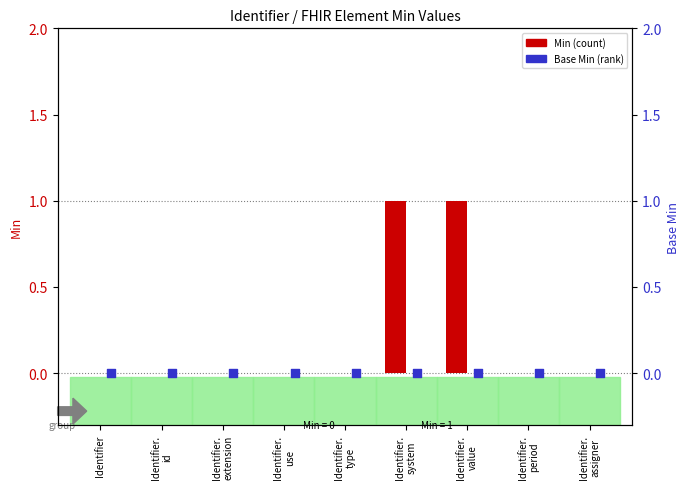

Which series has the largest Y range (max minus min)?

Min